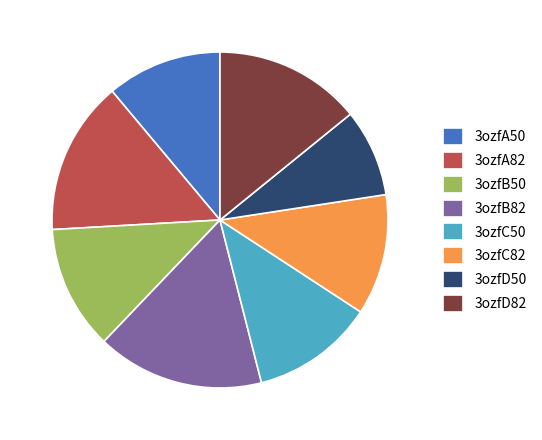

The 3ozfA50 slice represents 11% of the pie. True or false?

True